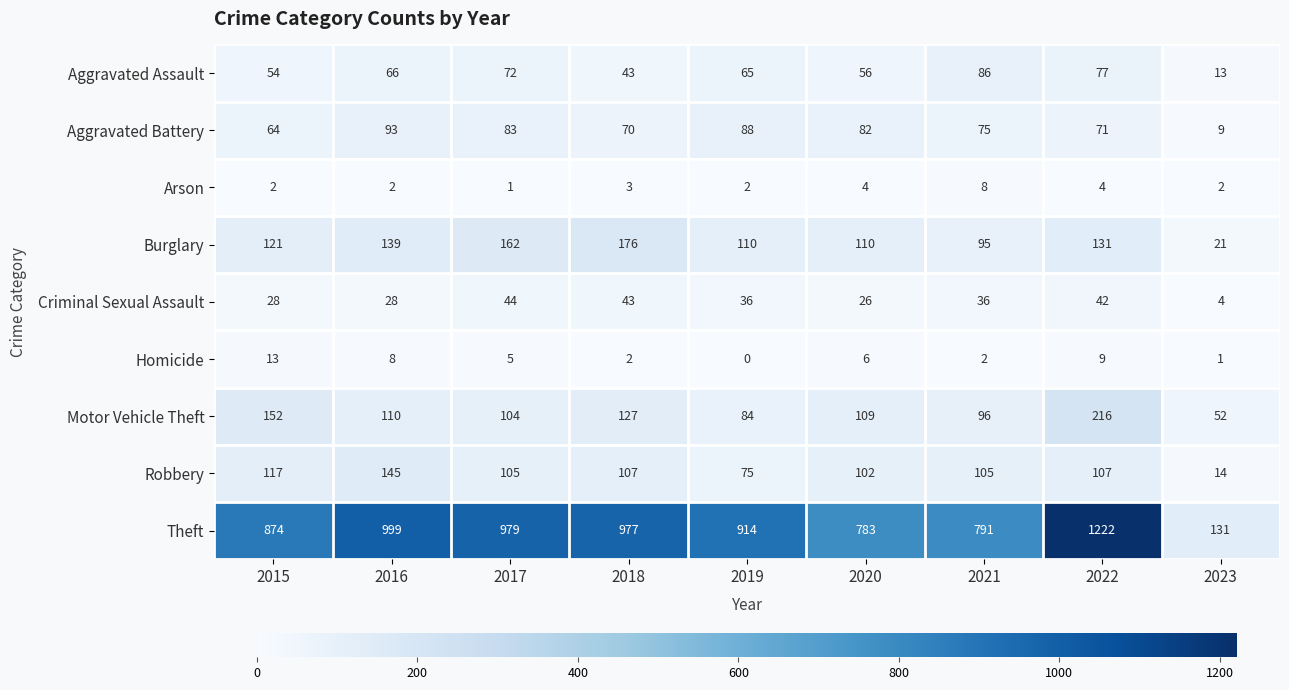

What is the maximum value shown in the chart?

1222